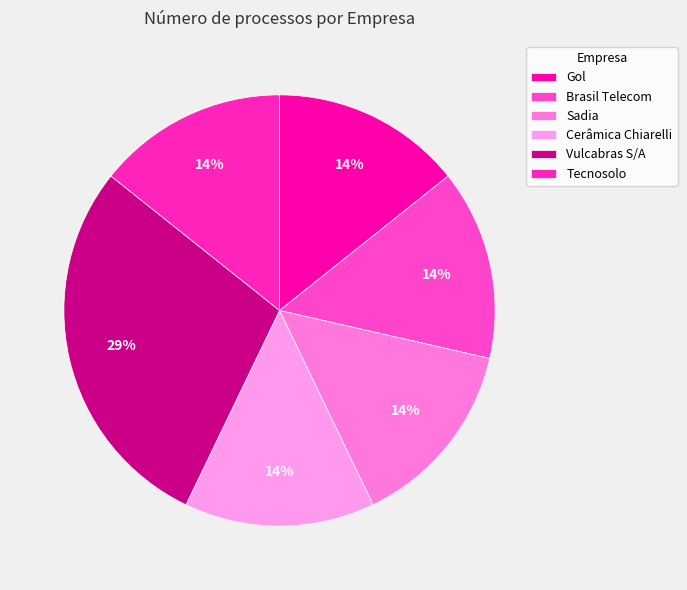

Does any single category account for the majority?

No